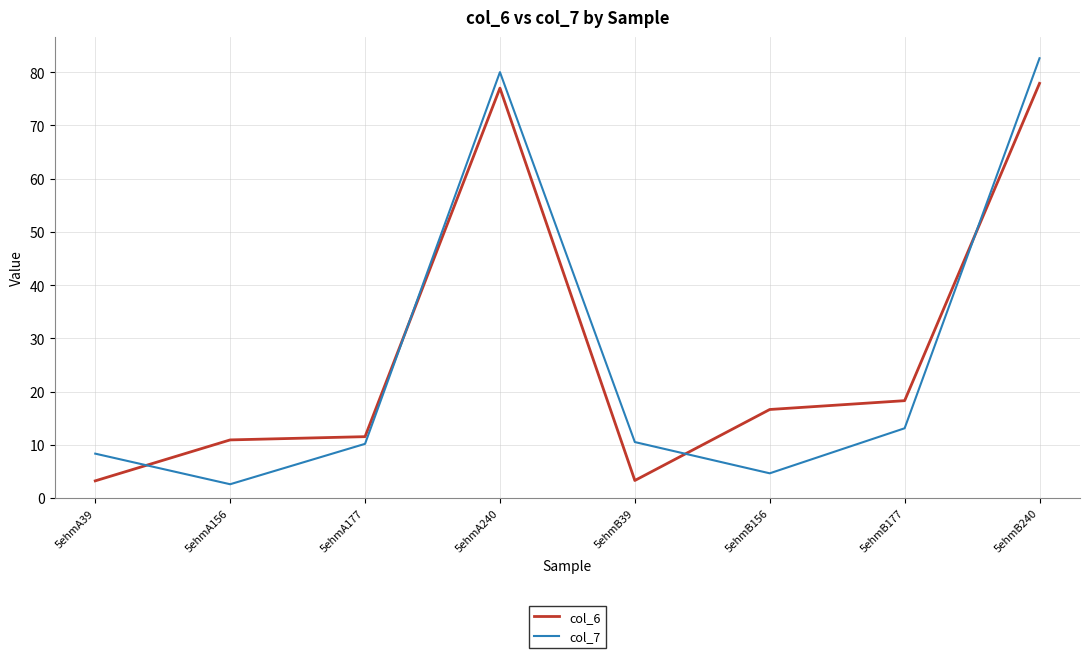

At 5ehmB177, list the series in order from largest to smallest.

col_6, col_7